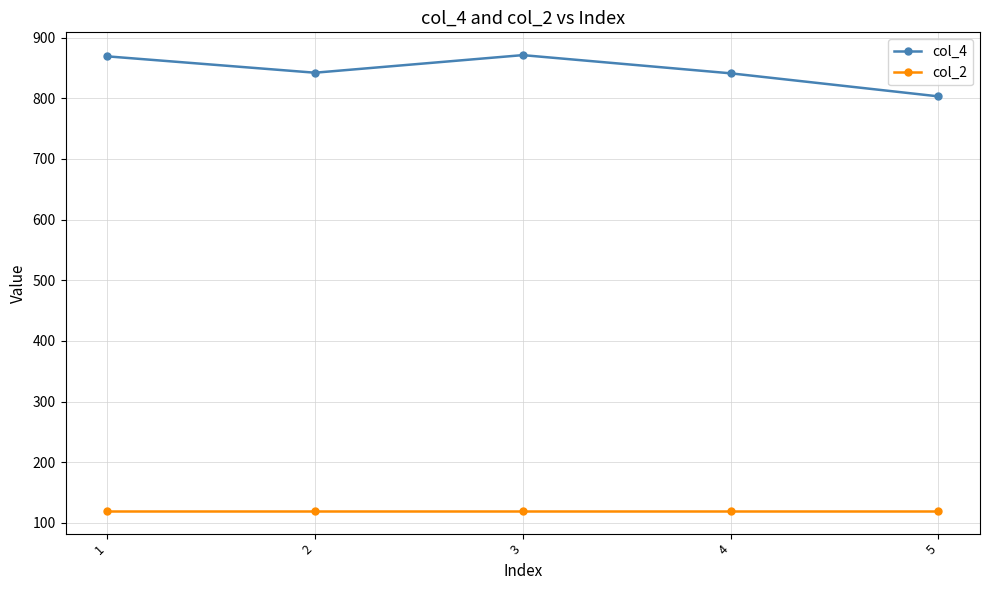

What are all the series names shown in the legend?

col_4, col_2